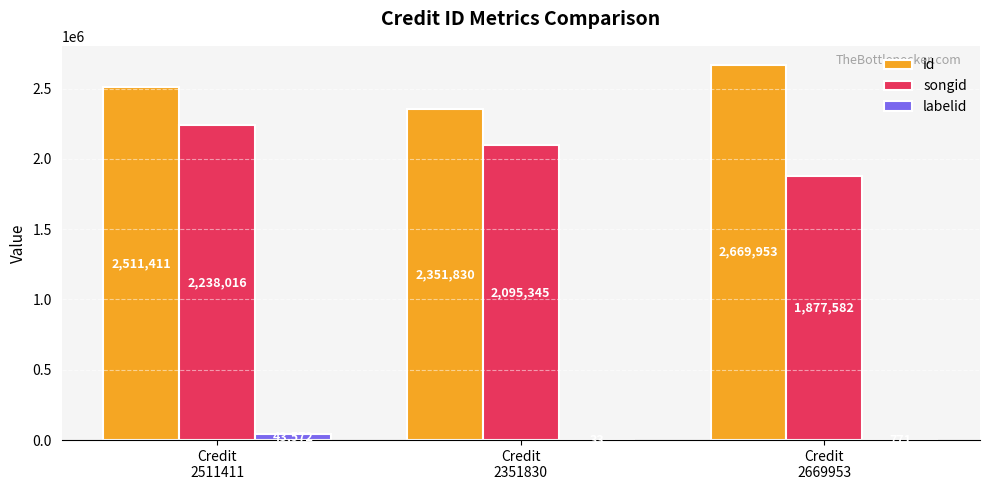

What is the sum of all labelid values?

44376